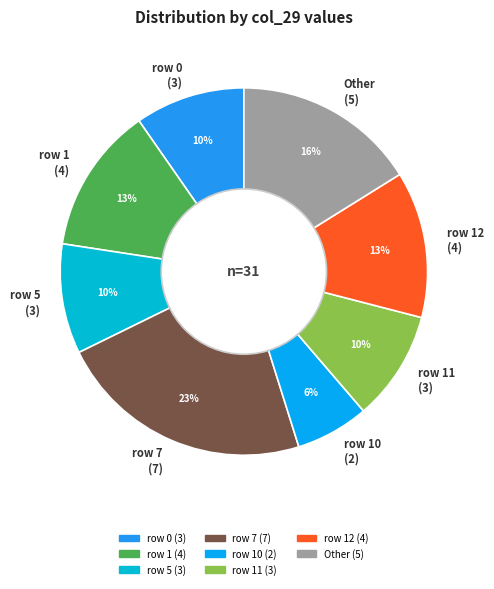

Count the number of slices in the pie.

8